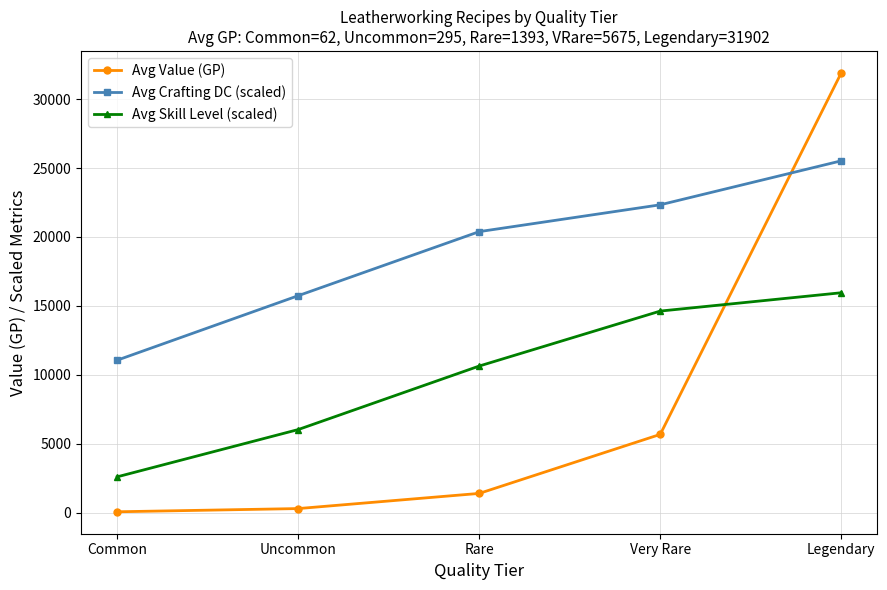

Where does the Avg Value (GP) series first go above 1393?

Rare